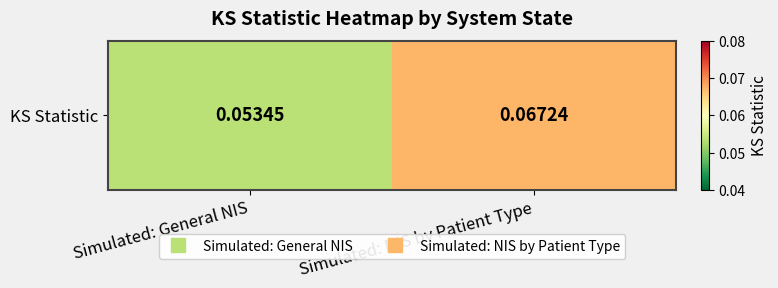

Reading right to left, transcribe all the data shown in this chart.

Simulated: NIS by Patient Type=0.1	Simulated: General NIS=0.1